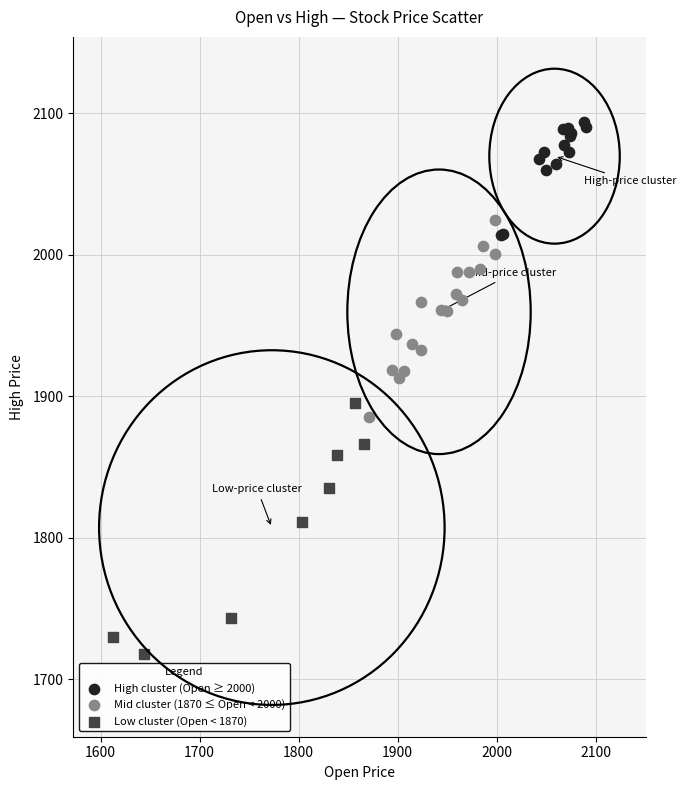

Which series contains the highest Y value?

High cluster (Open ≥ 2000)